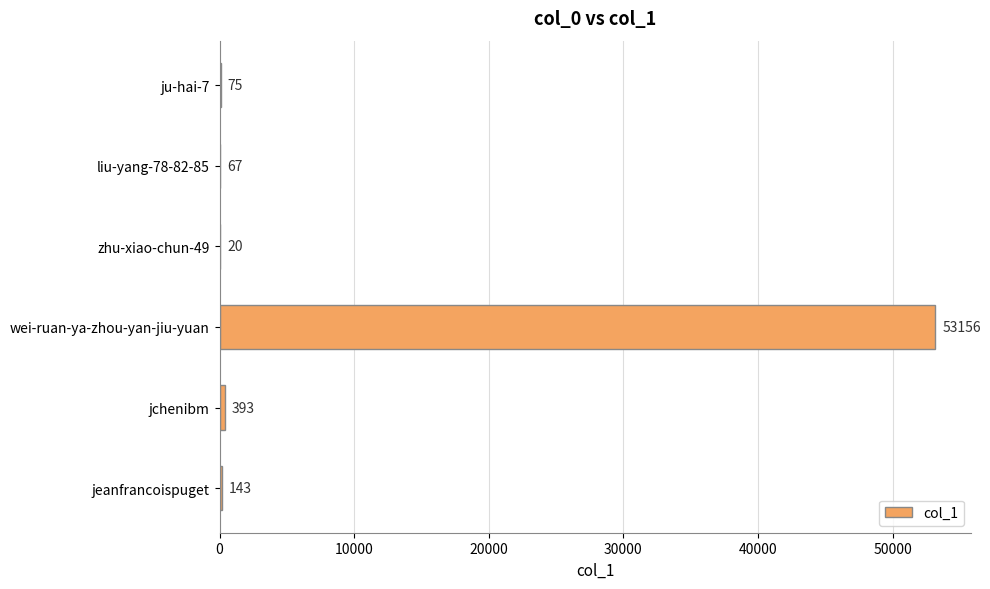

At which label is the value closest to 26588?

jchenibm